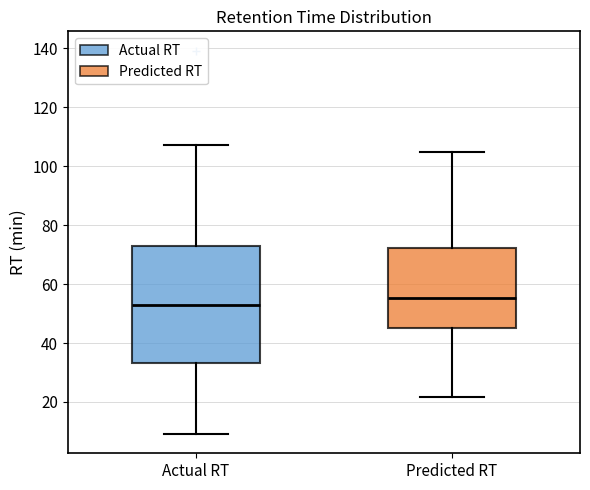

Where does the upper whisker of the box for Predicted RT end on the y-axis? The values are not printed on the chart, so give them approximately, as read against the axis.

104